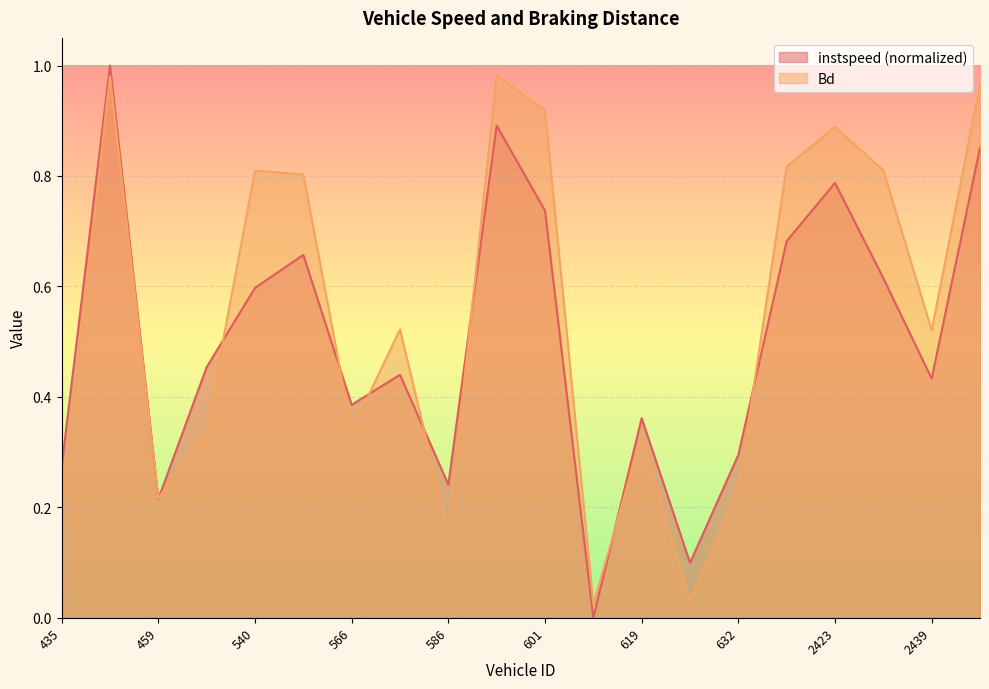

Between 632 and 2451, which is larger?

2451